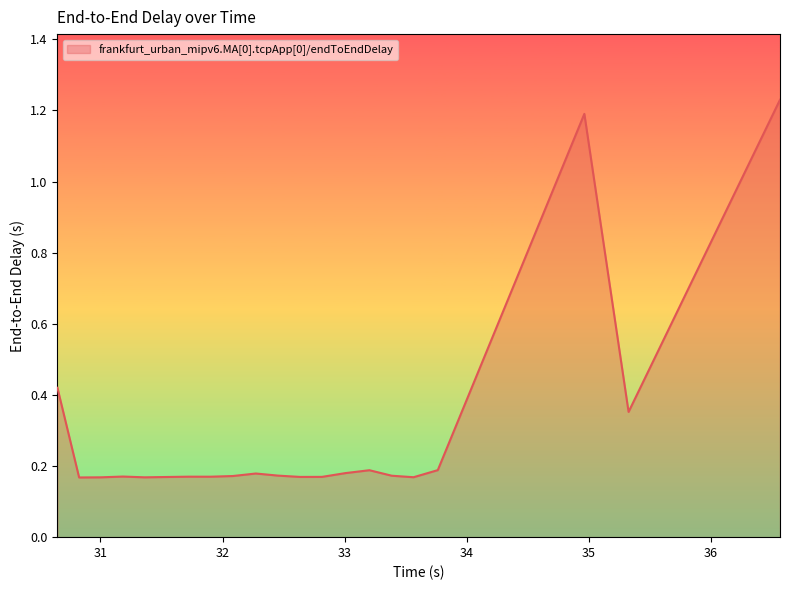

What is the difference between the maximum and minimum values?

1.1